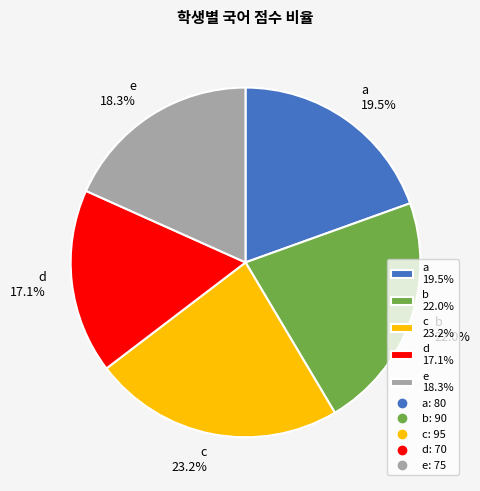

Which slice is the largest?

c